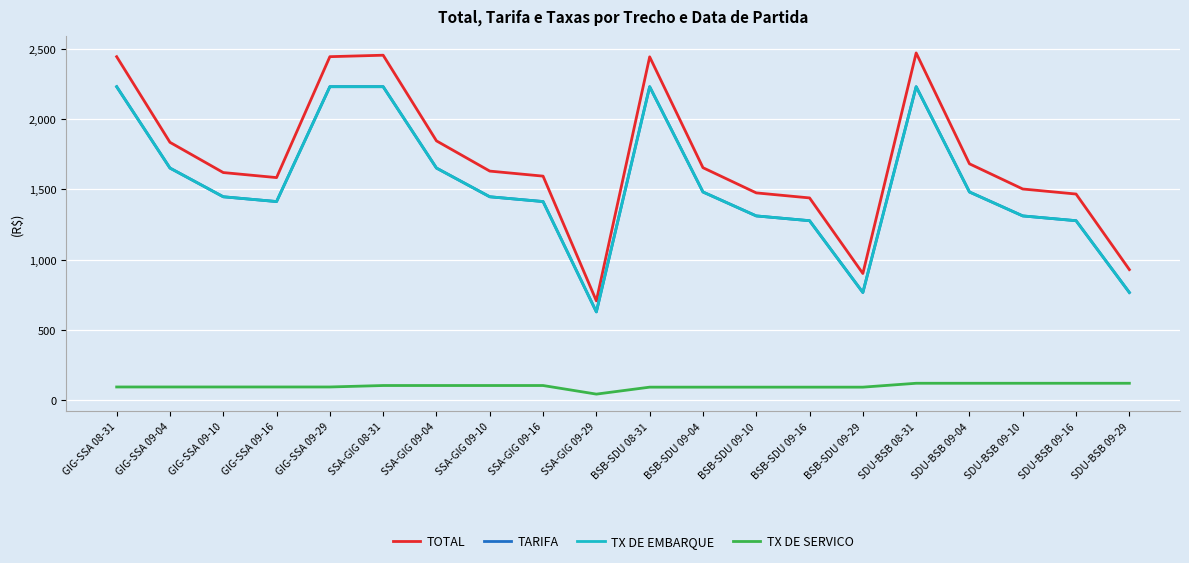

True or false: TX DE SERVICO and TARIFA intersect in this chart.

False